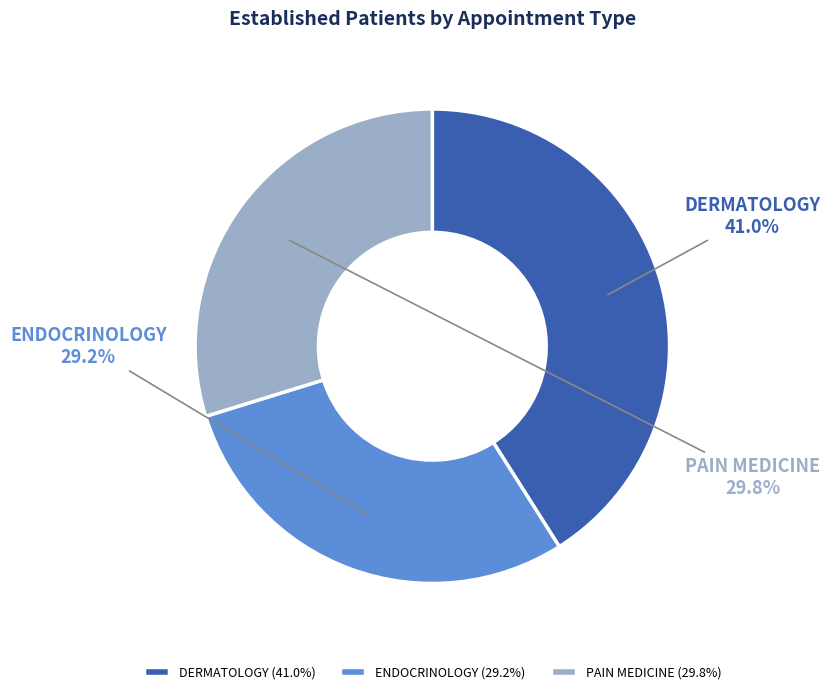

Which category has the biggest portion of the pie?

DERMATOLOGY